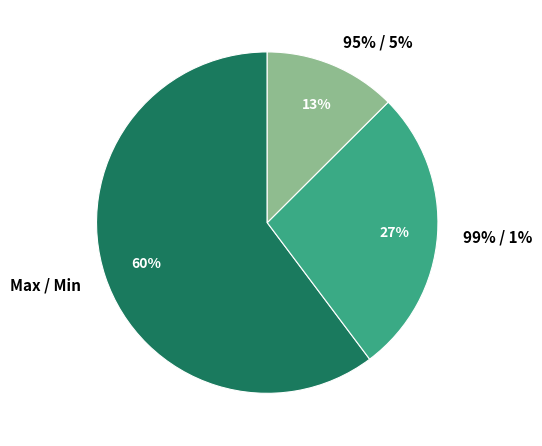

Is Max / Min the majority of the pie?

Yes